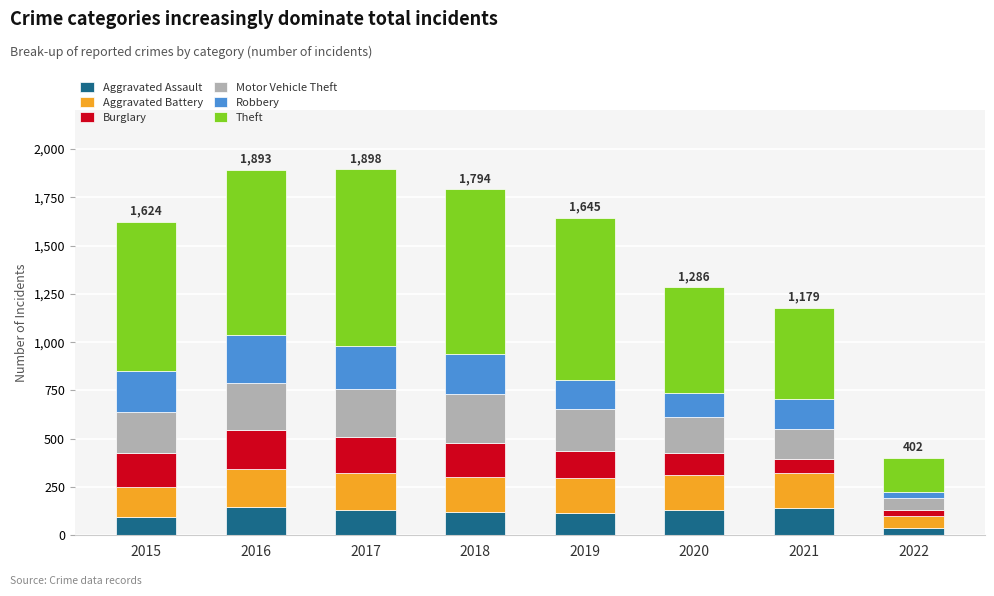

How many data points in Aggravated Assault are less than 131?

4